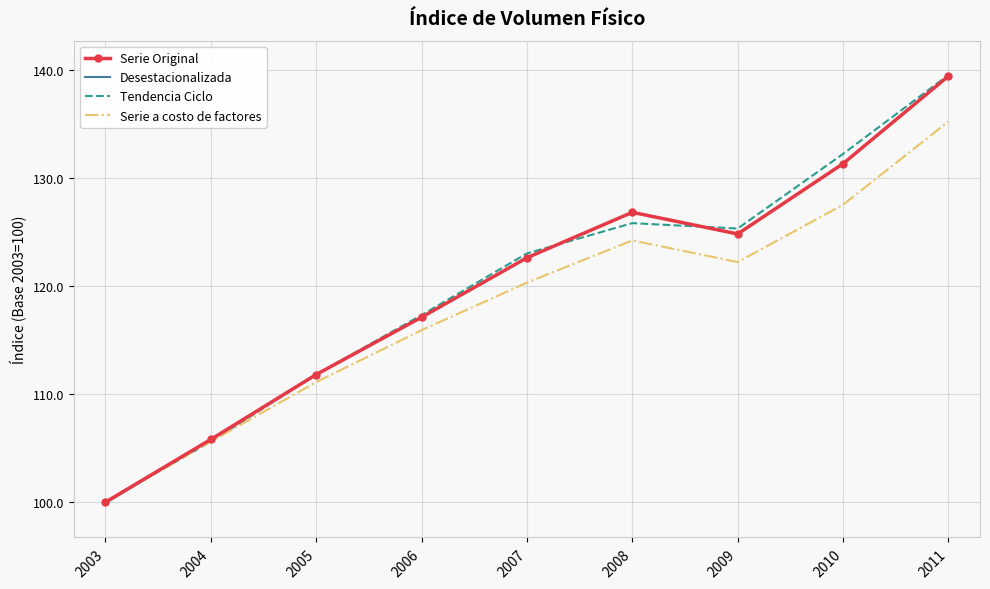

How many interior local peaks does the Serie a costo de factores series have?

1